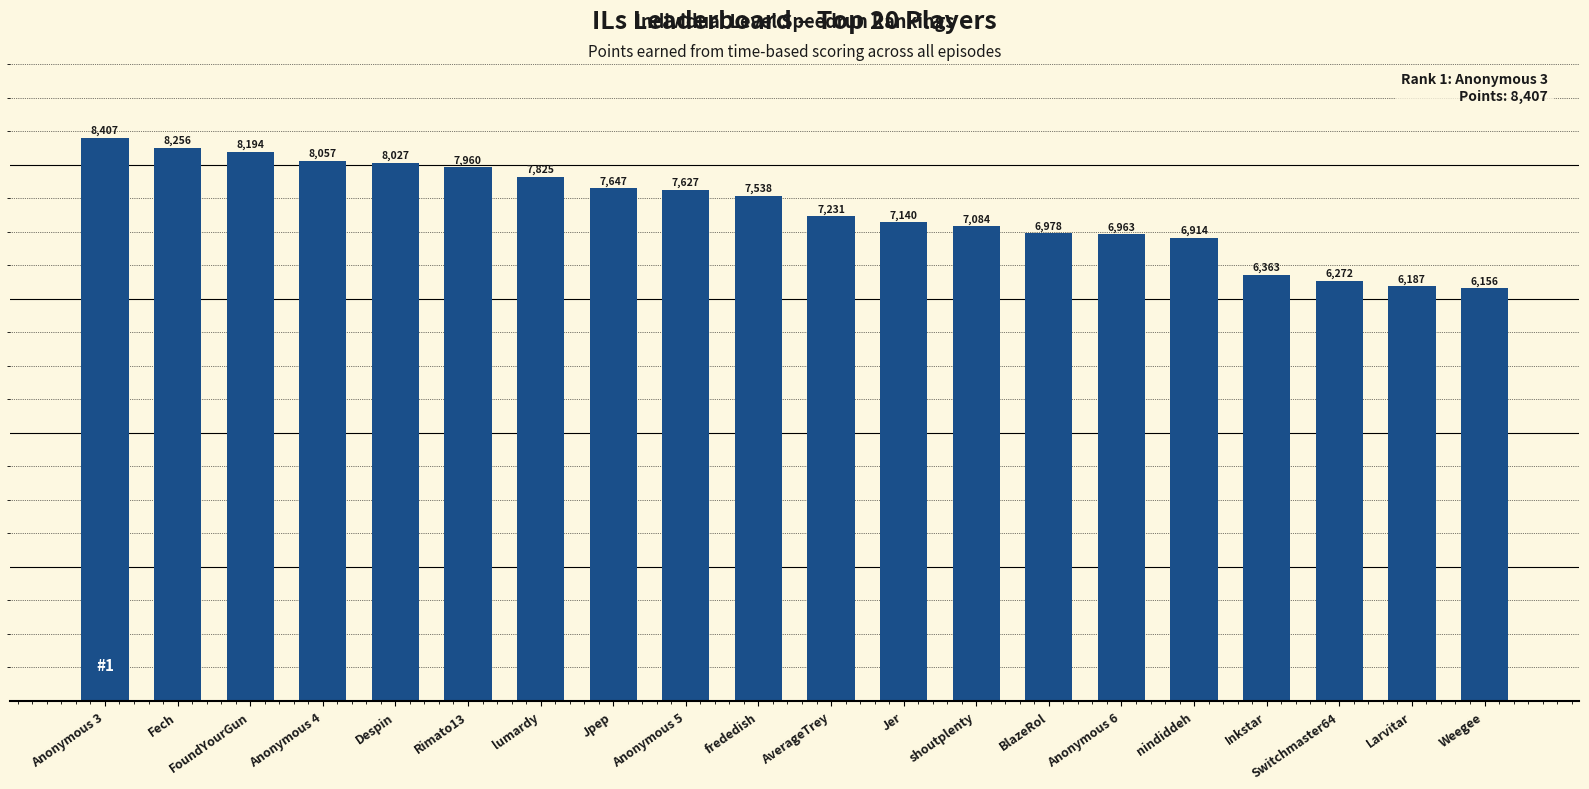

Reading left to right, extract all data points from this chart.

Anonymous 3=8407	Fech=8256	FoundYourGun=8194	Anonymous 4=8057	Despin=8027	Rimato13=7960	lumardy=7825	Jpep=7647	Anonymous 5=7627	frededish=7538	AverageTrey=7231	Jer=7140	shoutplenty=7084	BlazeRol=6978	Anonymous 6=6963	nindiddeh=6914	Inkstar=6363	Switchmaster64=6272	Larvitar=6187	Weegee=6156